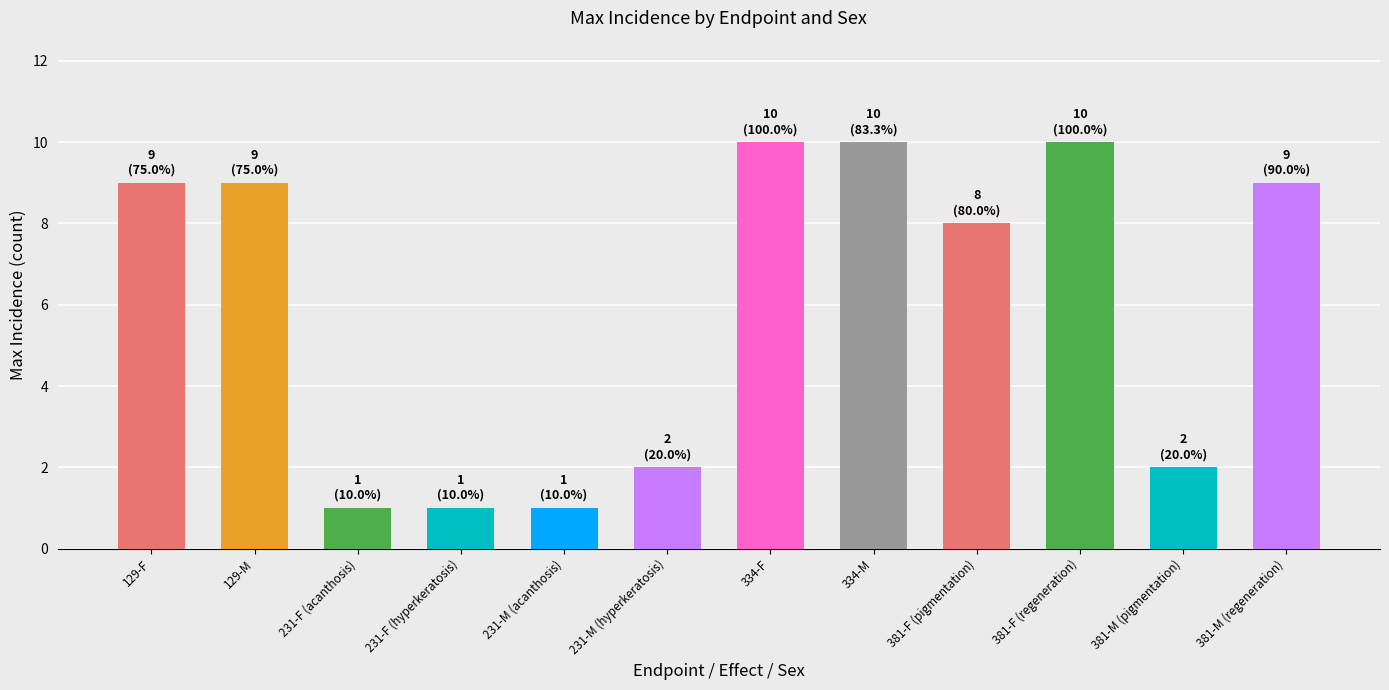

What is the difference between the maximum and minimum values?

9